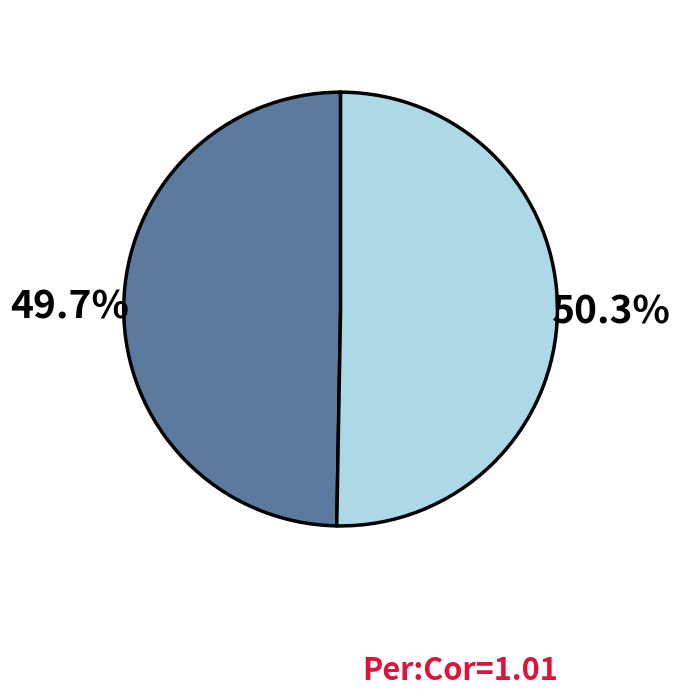

How many slices are in this pie chart?

2